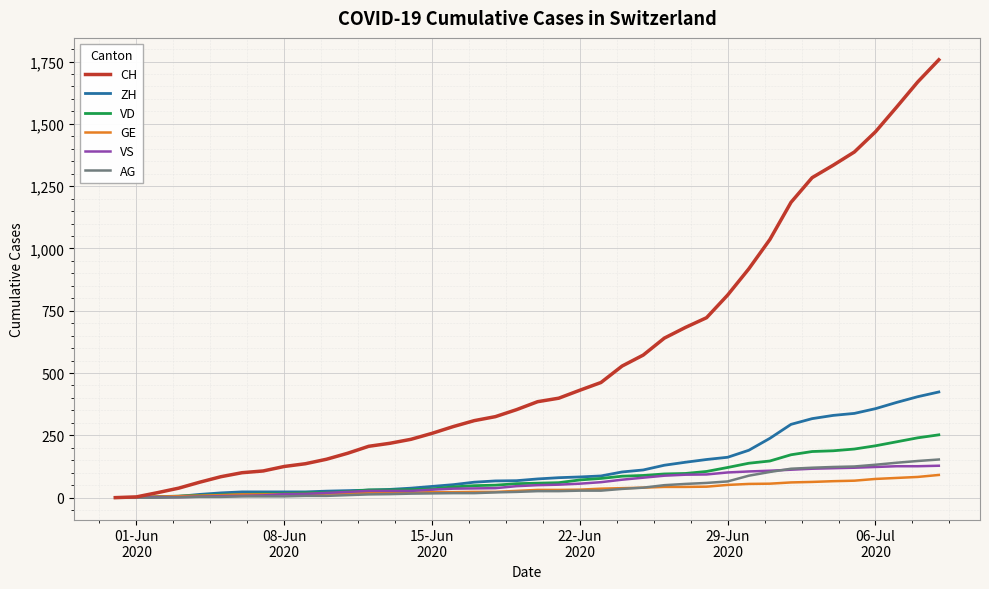

Which series has the largest total across all categories?

CH